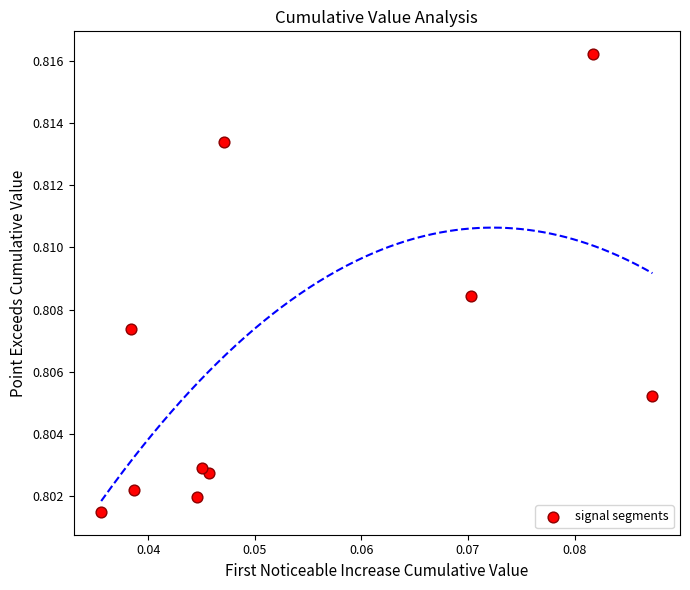

How many points are shown in the scatter plot?

10